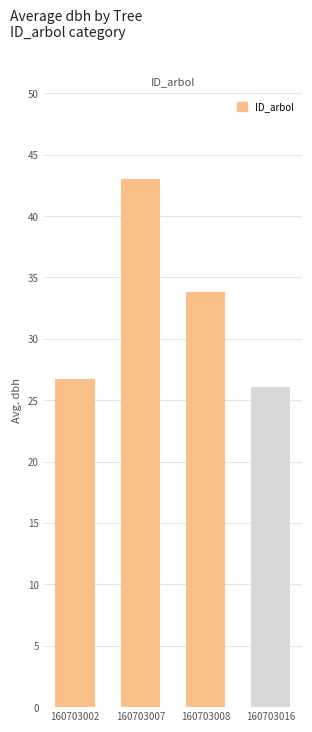

Which label corresponds to the largest value in the chart?

160703007